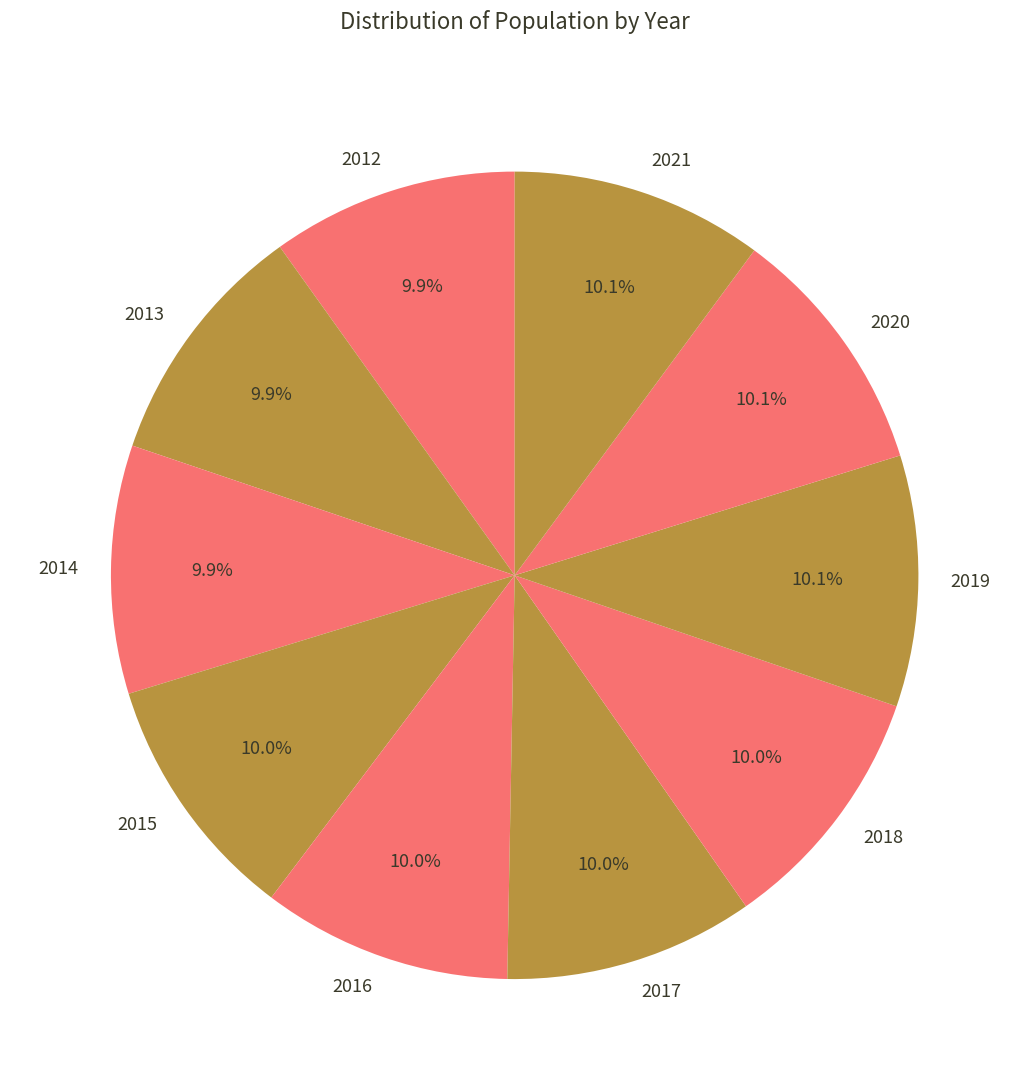

To the nearest percent, what portion does 2020 represent?

10%